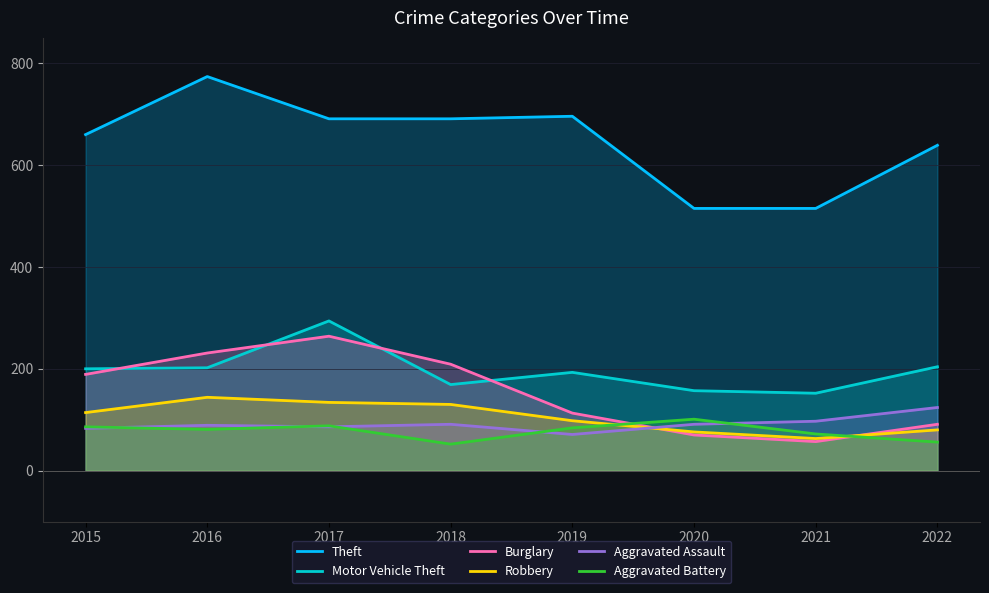

At how many categories does at least one series exceed 756?

1